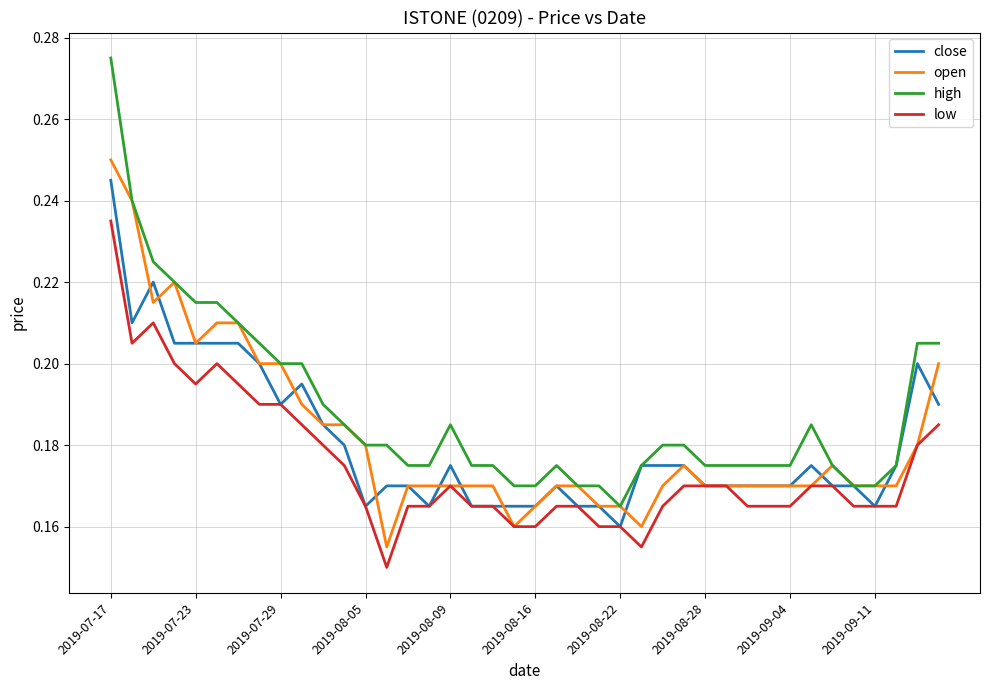

True or false: high and low cross at least once.

False